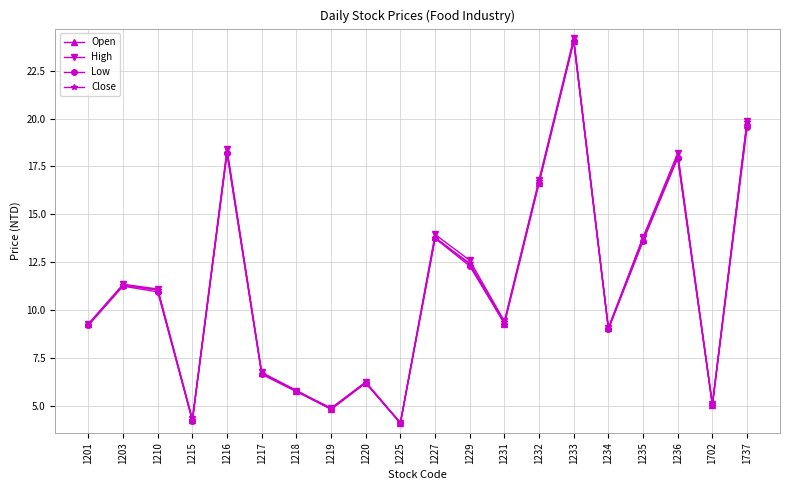

What is the approximate value of Close at 1737?

19.8